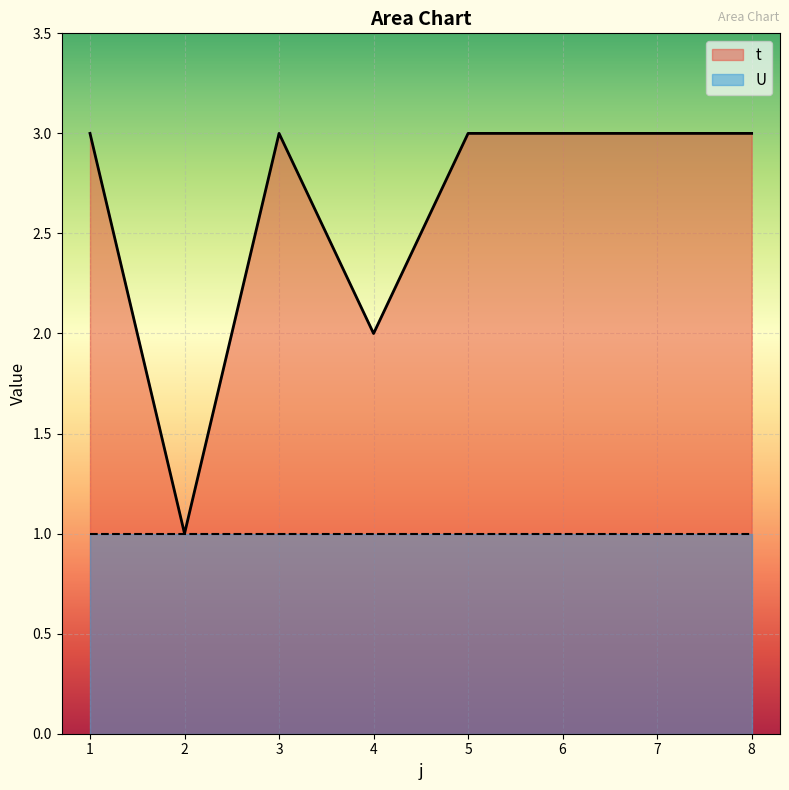

How many values are below 3?

2